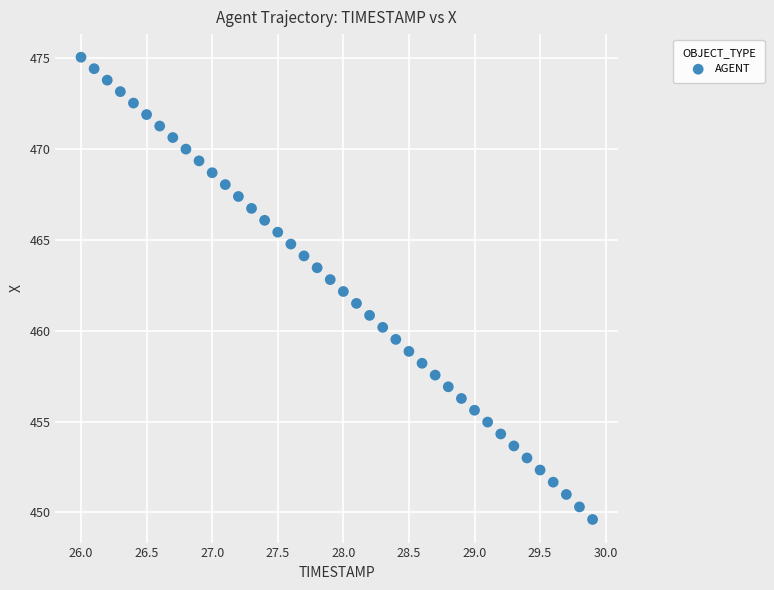

What is the range of X values (max minus min)?

3.9